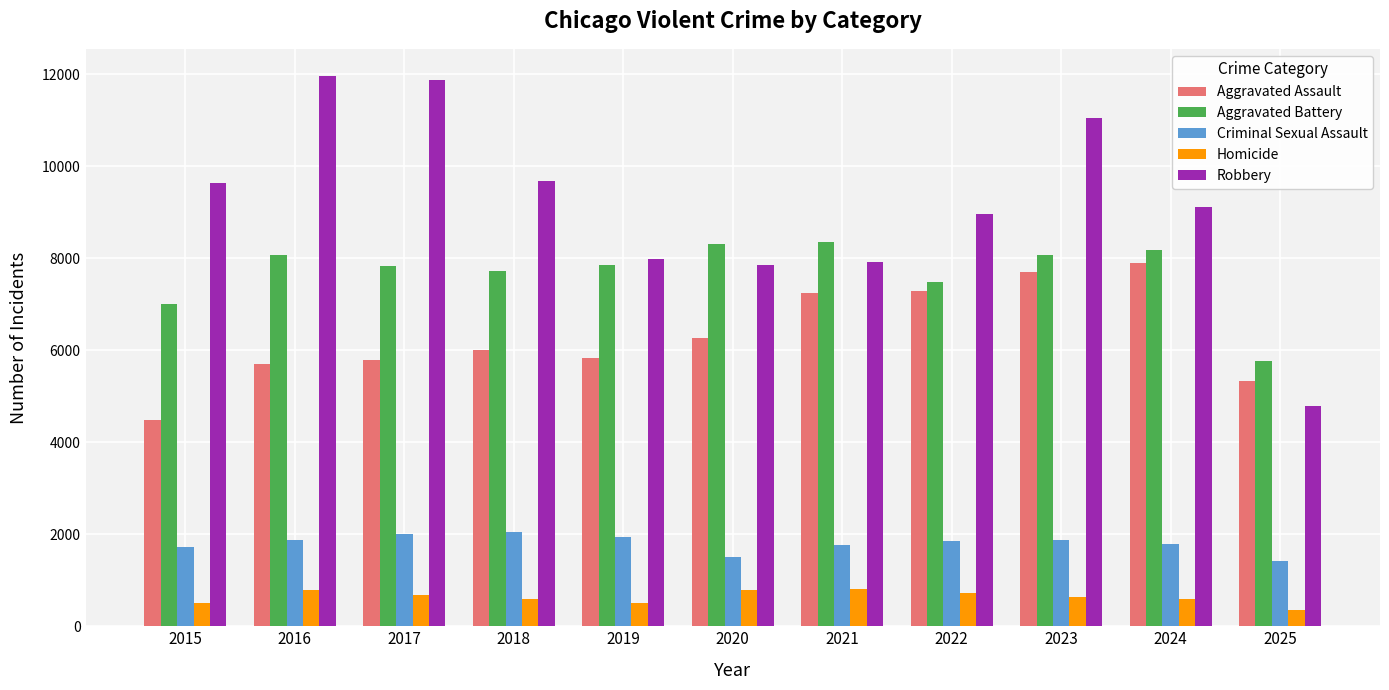

Are the bars horizontal?

No